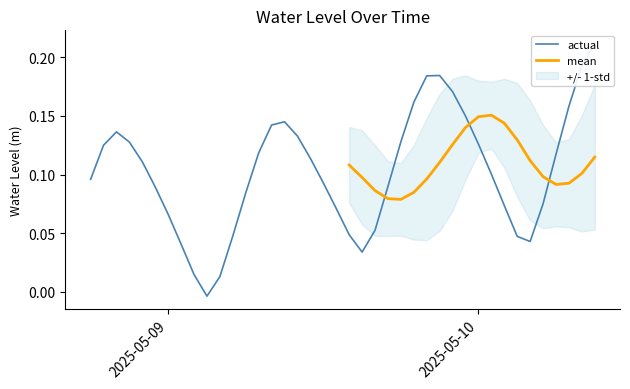

At which category does the data reach its first local peak?

2025-05-08 20:00:00